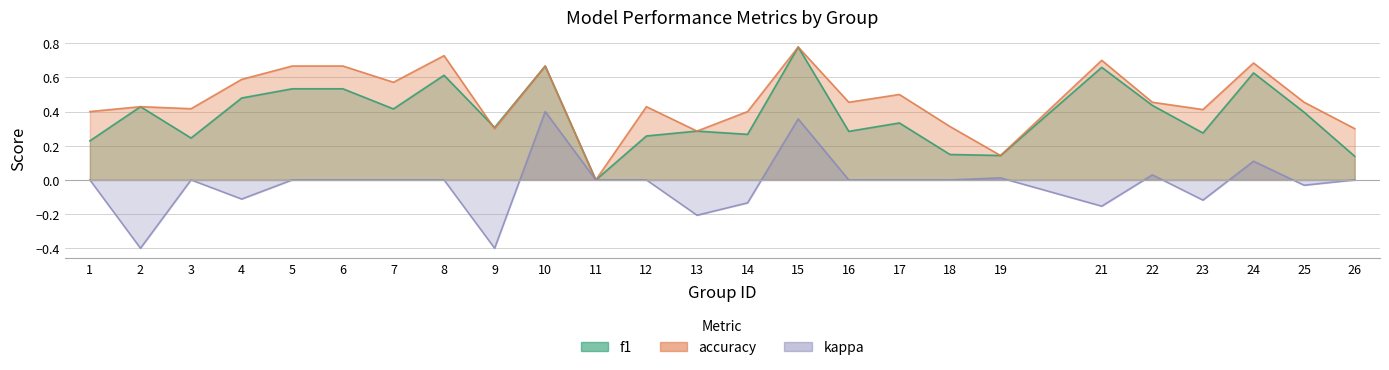

What is the value of the accuracy point at the 3rd from the left?

0.4